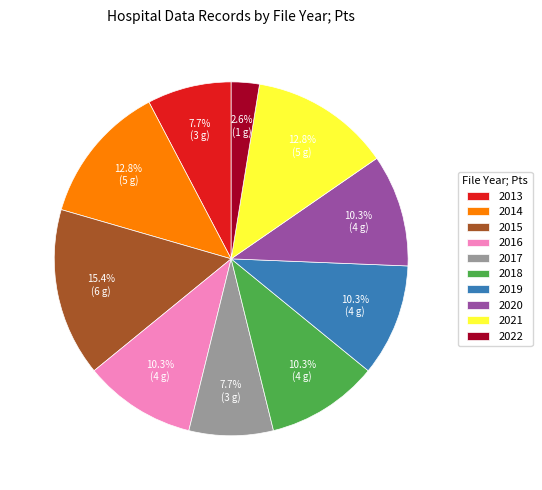

Count the number of slices in the pie.

10